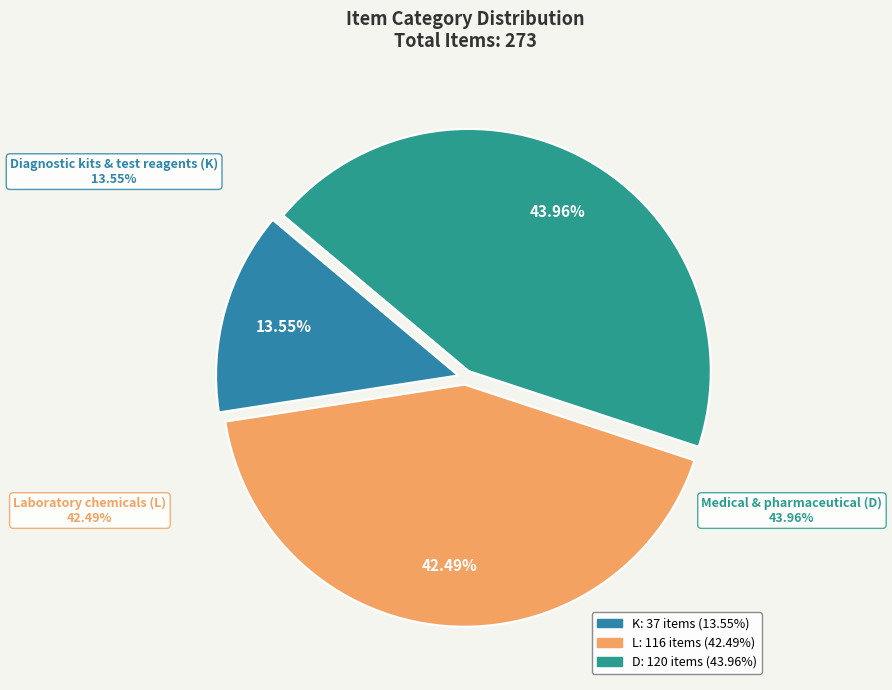

To the nearest percent, what percentage of the pie is L?

42%